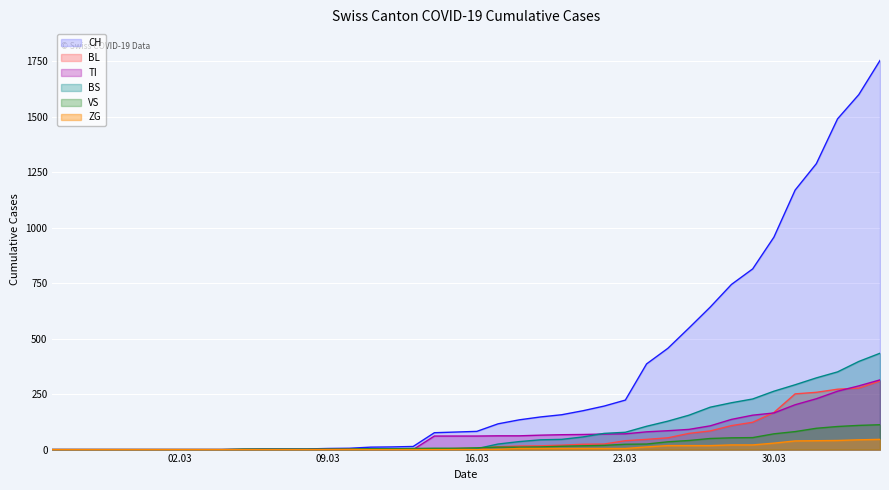

What is the label of the 40th point from the left?

2020-04-04